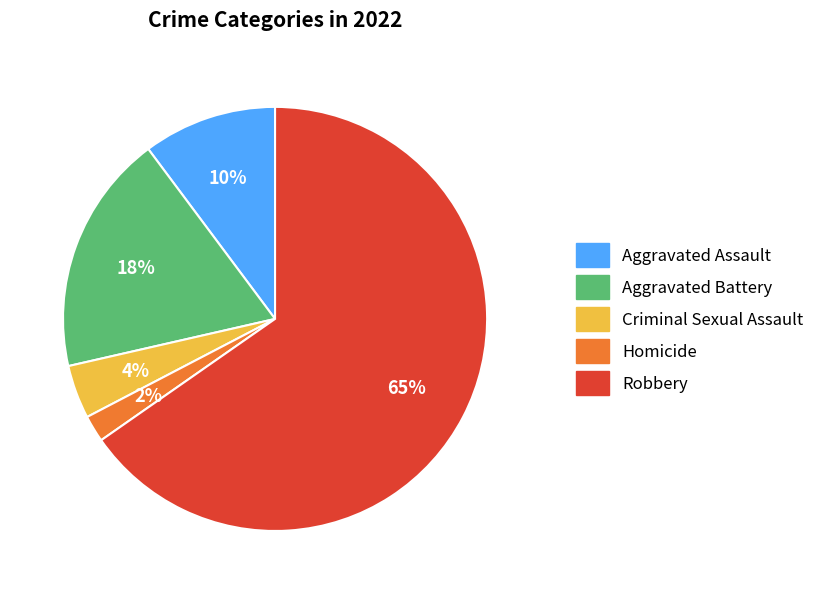

What is the majority slice?

Robbery